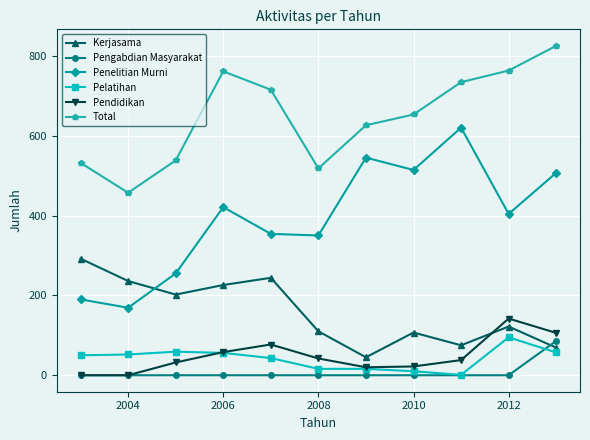

Does the chart display data point markers on the line(s)?

Yes